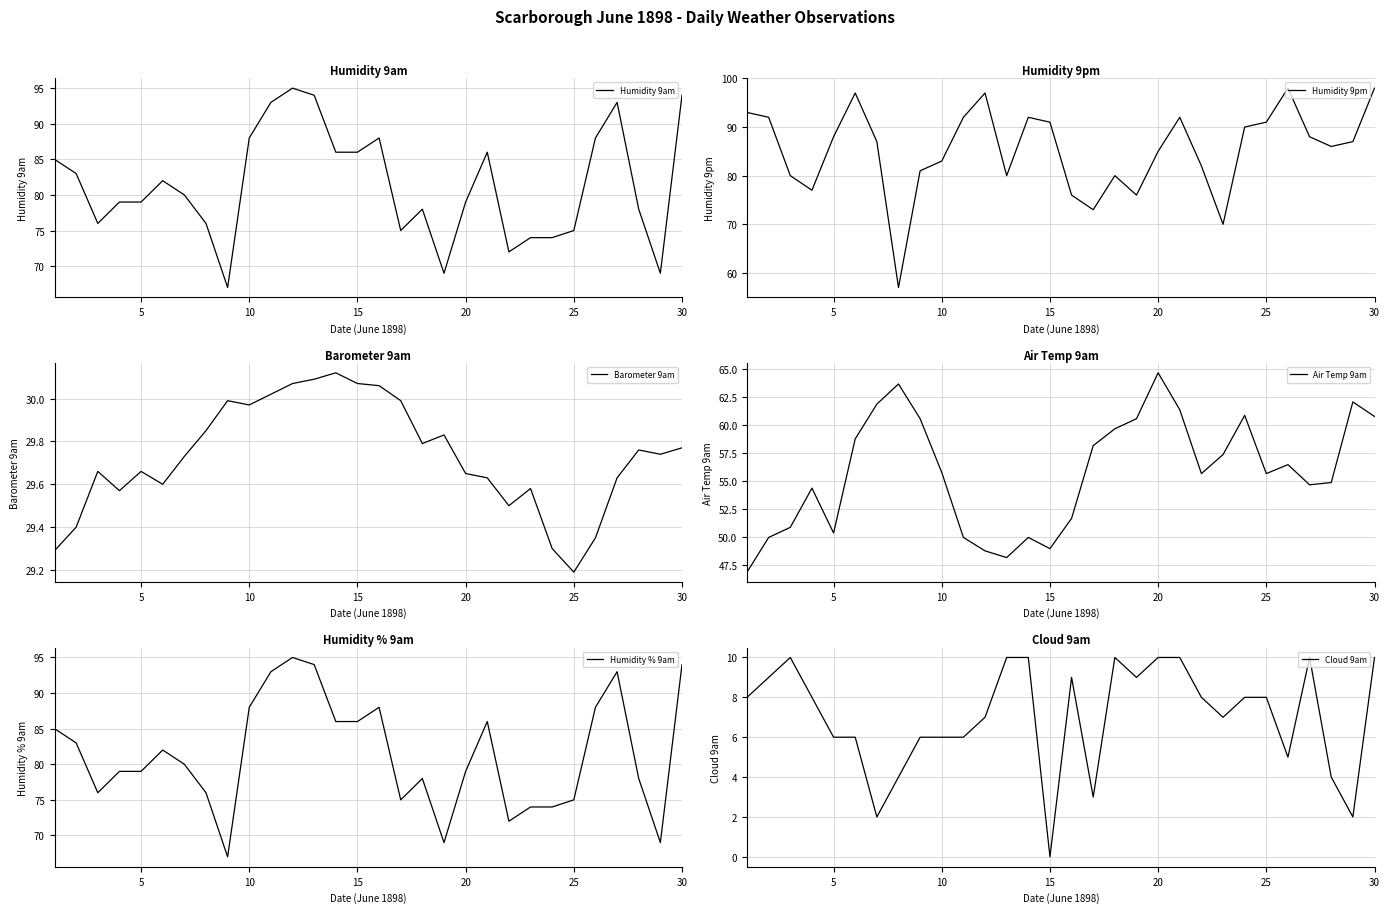

At which label is Barometer 9am closest to 29?

25